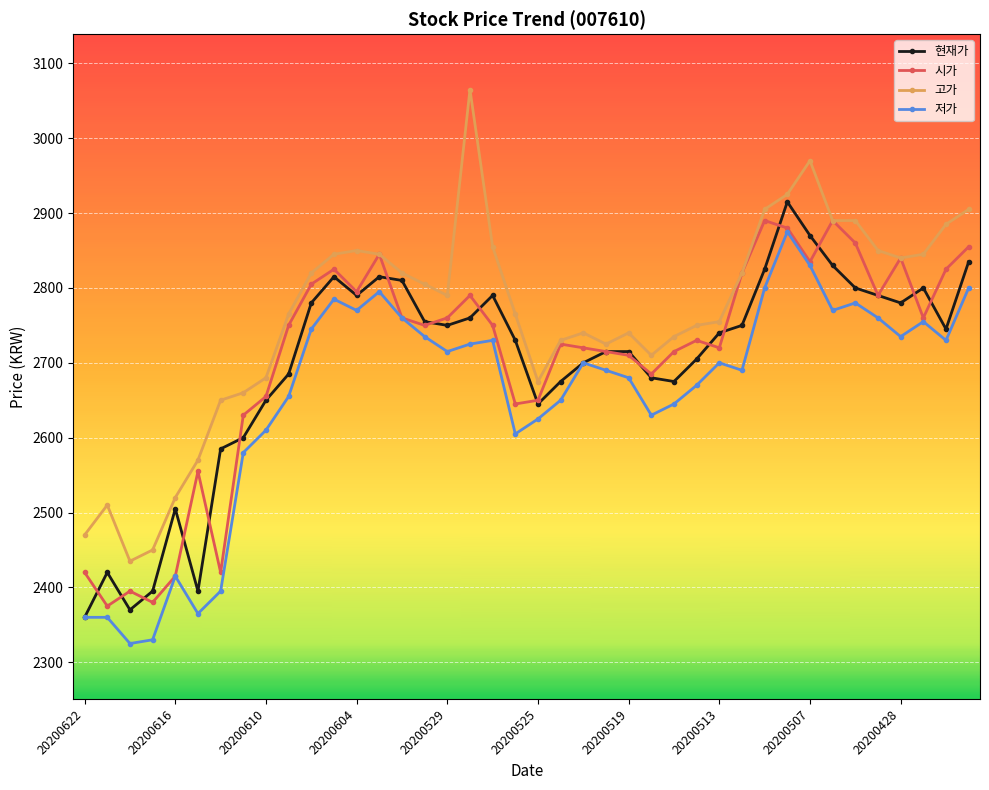

What is the value of the 시가 point at the 22nd from the left?

2725